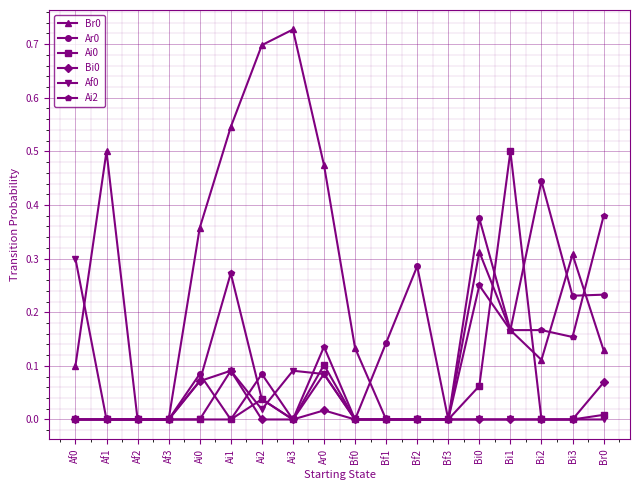

Does the chart have visible grid lines?

Yes